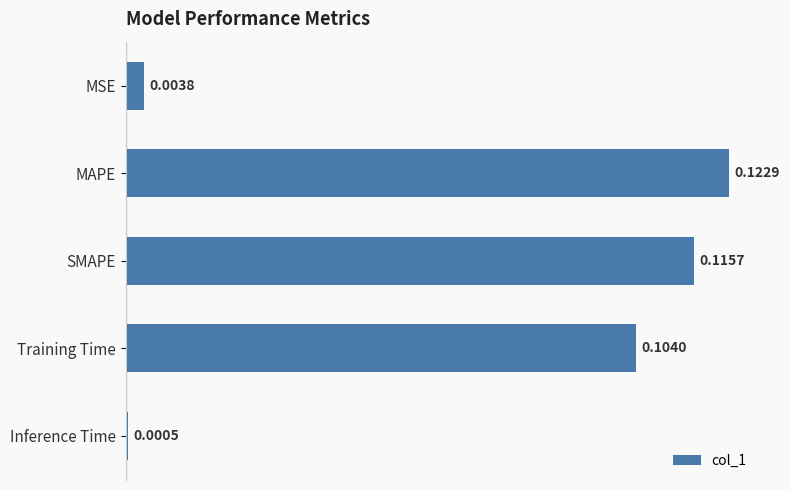

At which label is the value closest to 0?

Inference Time